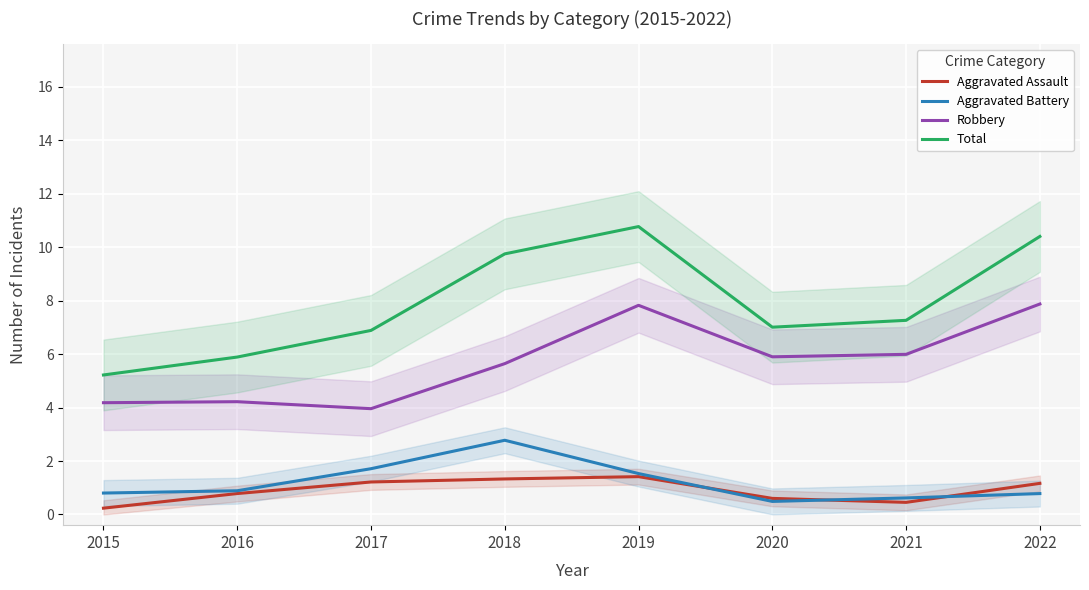

How many interior local peaks does the Aggravated Battery series have?

1